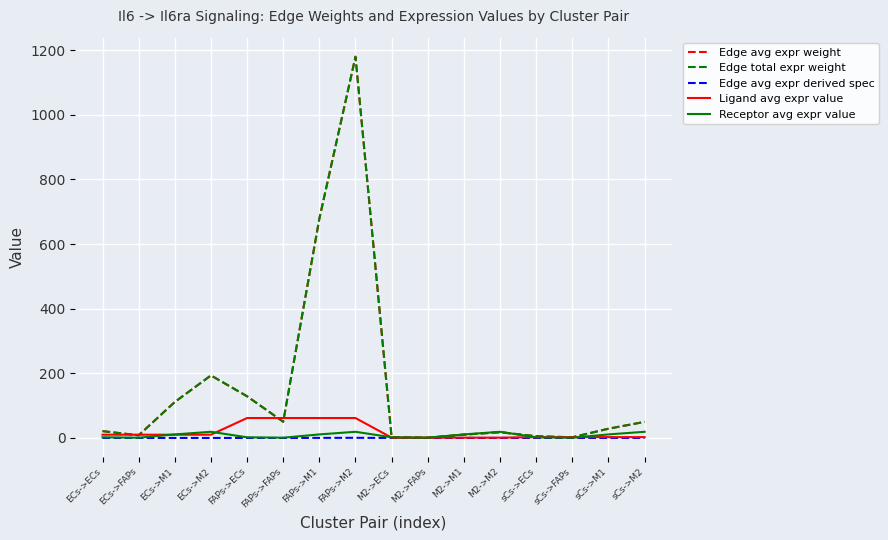

True or false: Ligand avg expr value has more than 0 interior local peaks.

False